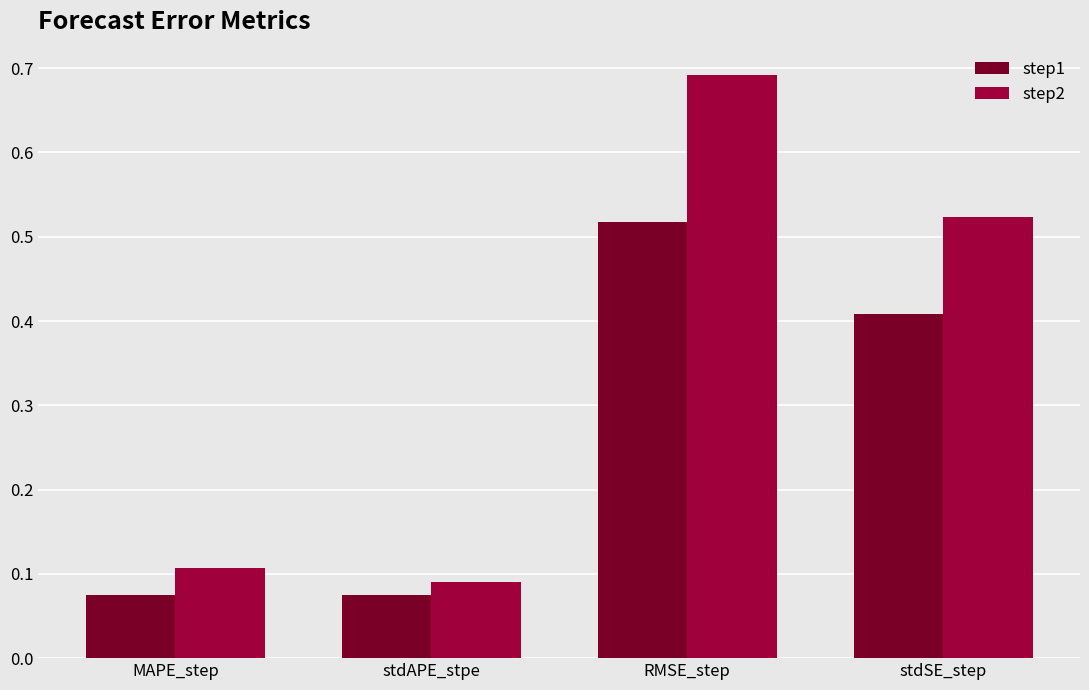

Which series has the largest total across all categories?

step2